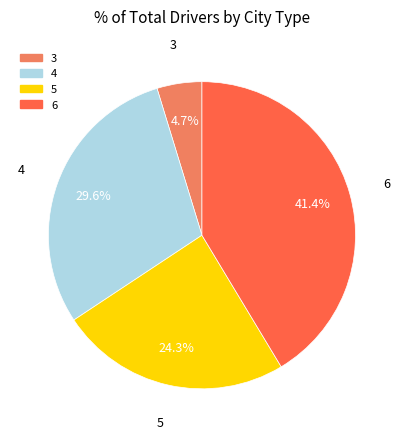

What is the largest slice in the pie chart?

6